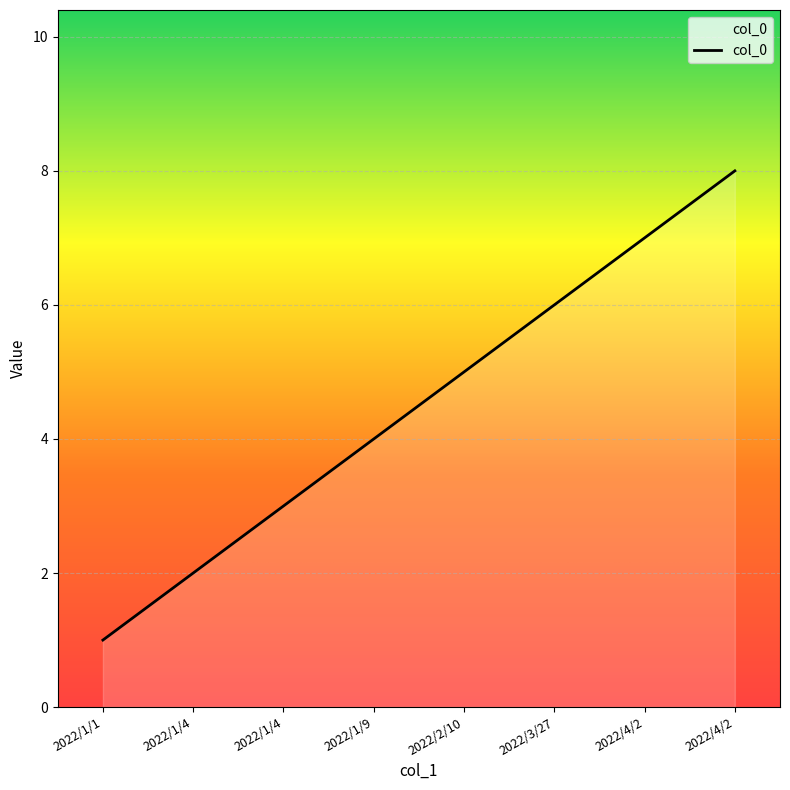

At which category does the chart reach its peak across all series?

2022/4/2